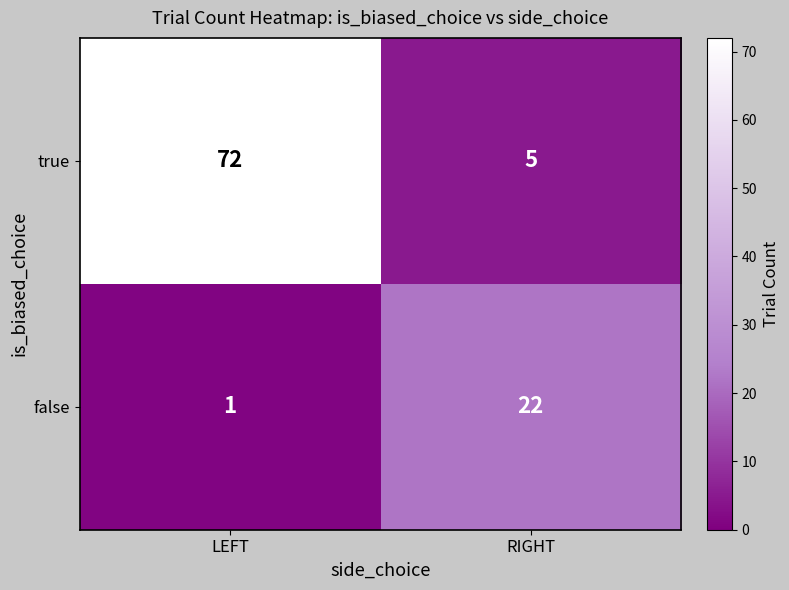

What is the difference between the highest and lowest values at LEFT?

71